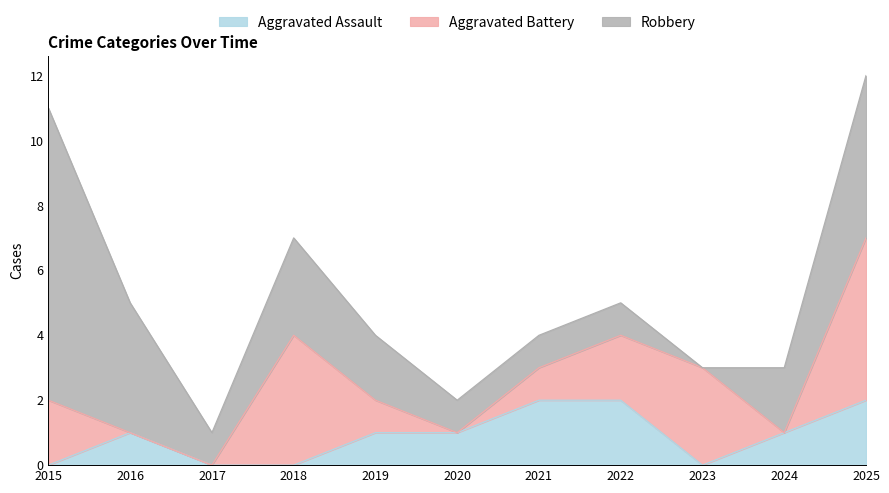

Which series has the widest spread of values?

Robbery